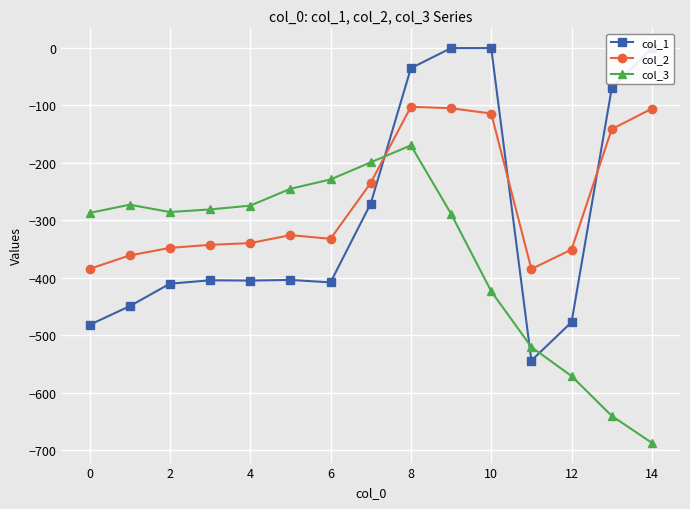

True or false: col_1 has more than 0 points higher than both neighbors.

True